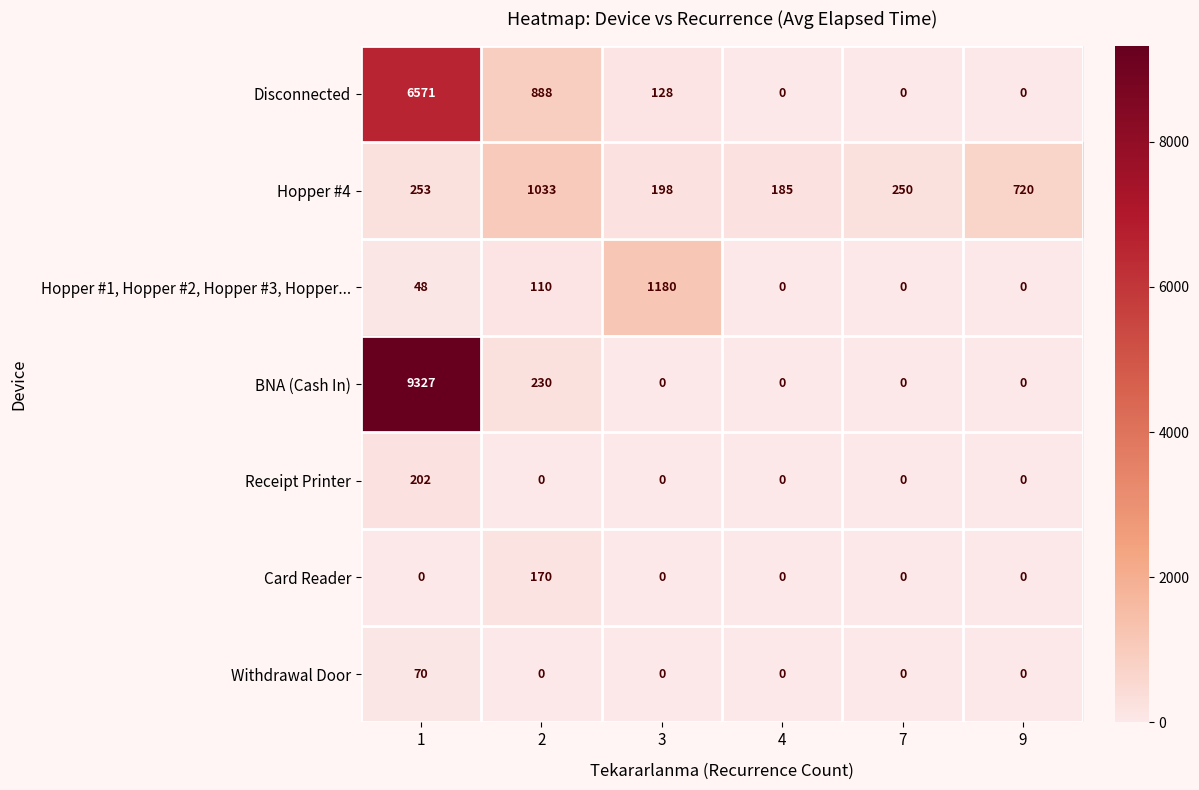

Which series has the widest spread of values?

BNA (Cash In)